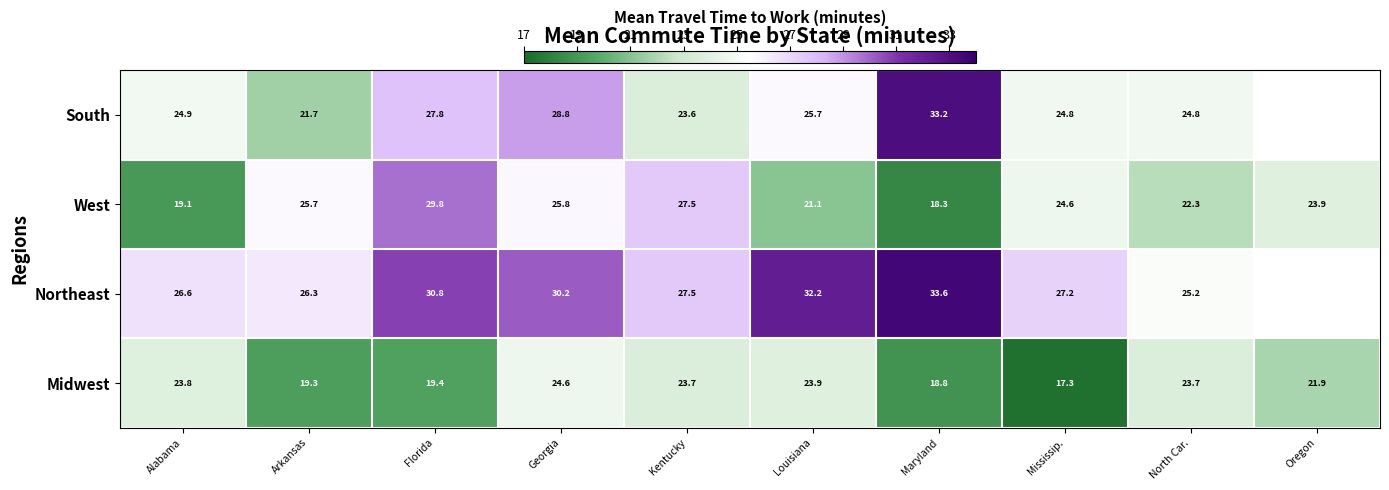

Is it true that West equals 11.4 at Alabama?

False